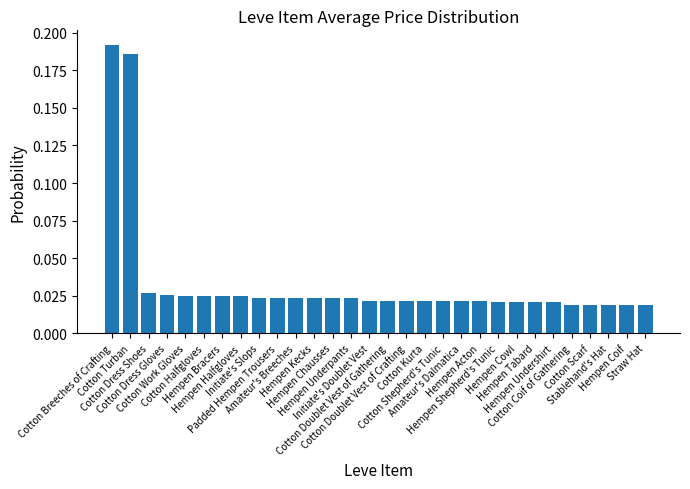

How many values are between 0 and 1?

30